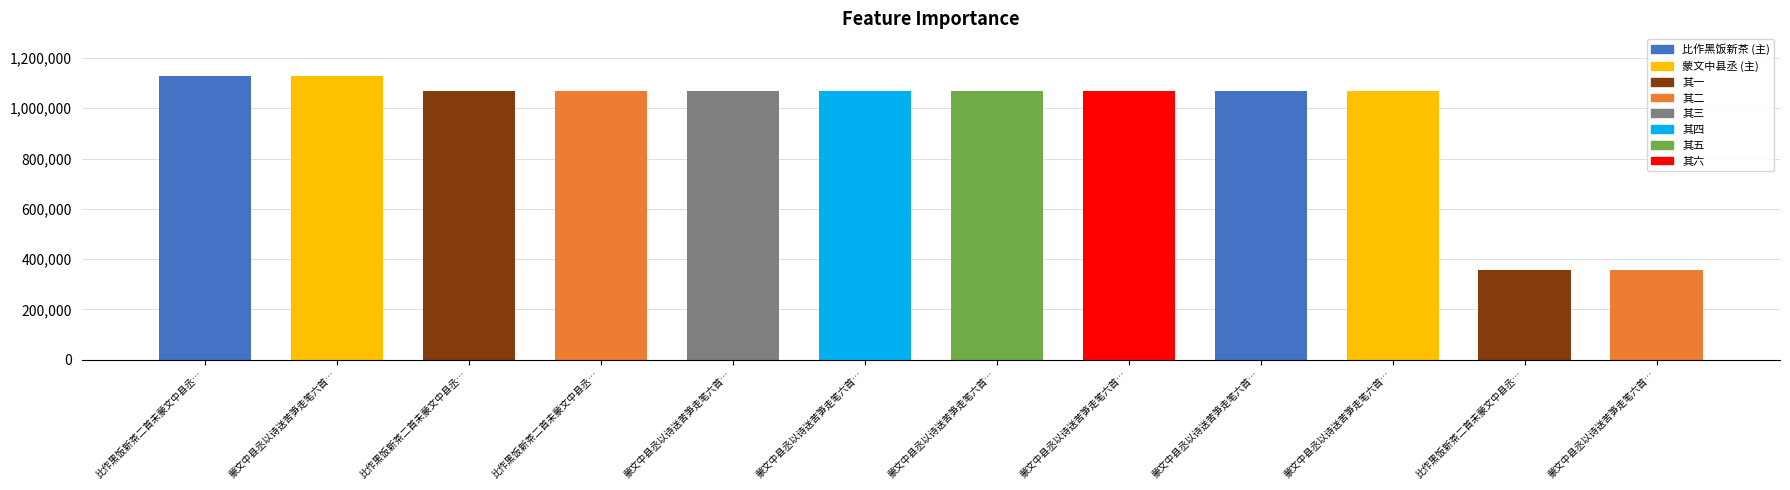

Which category has the highest value across all series?

比作黑饭新茶二首未蒙文中县丞…